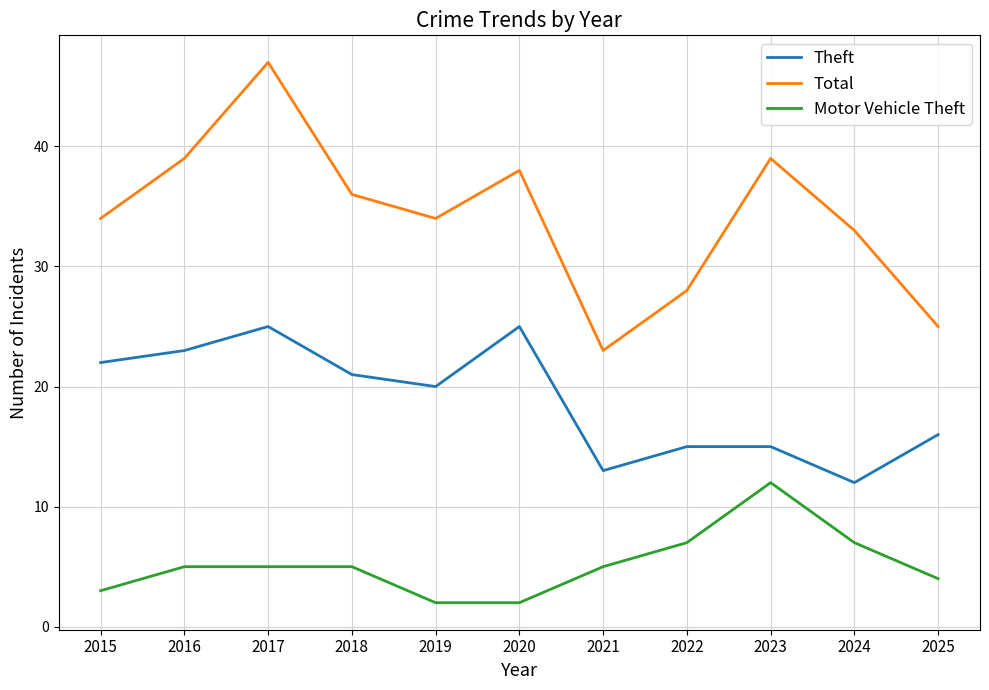

Which series has the widest spread of values?

Total